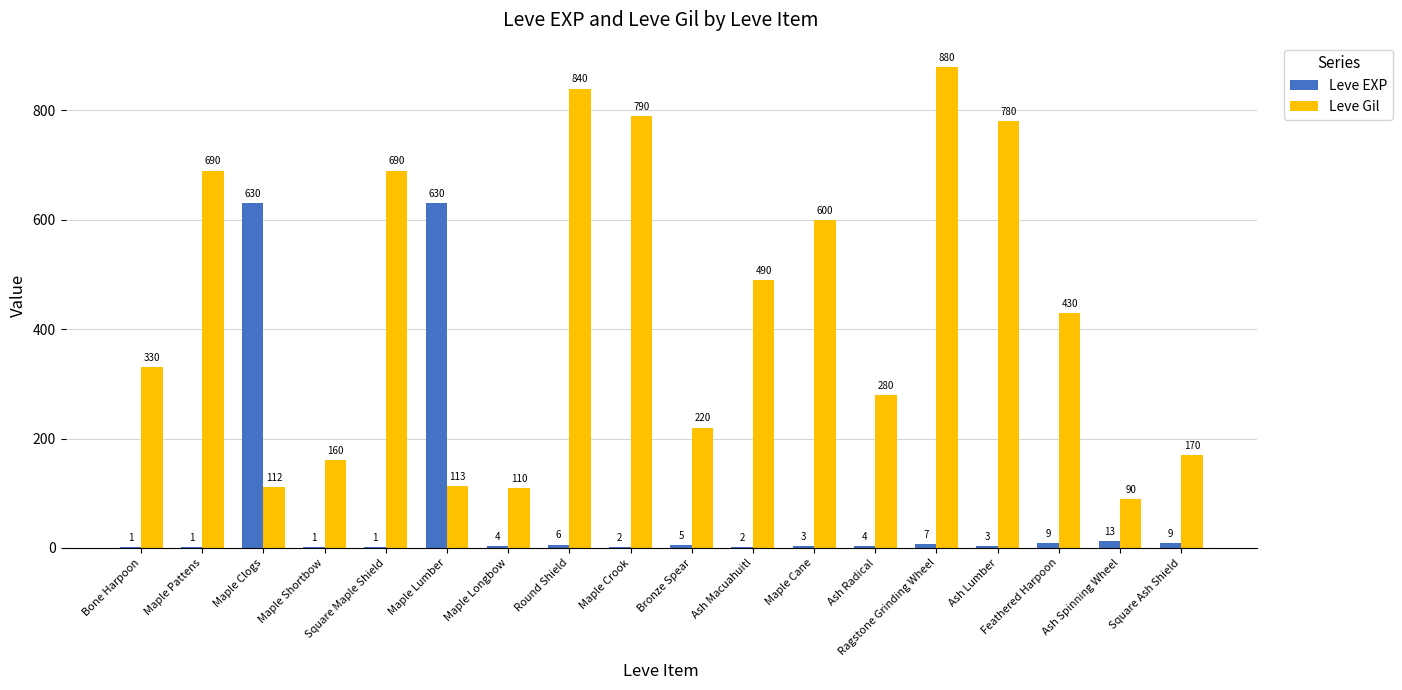

Does the chart contain stacked bars?

No